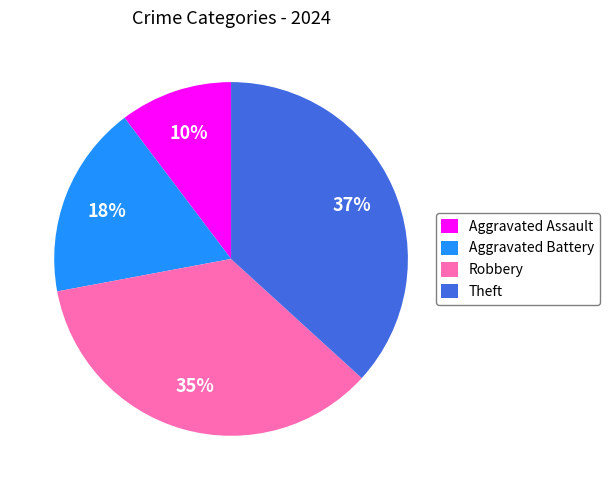

To the nearest percent, what is the difference between the Theft and Aggravated Battery slice percentages?

19%